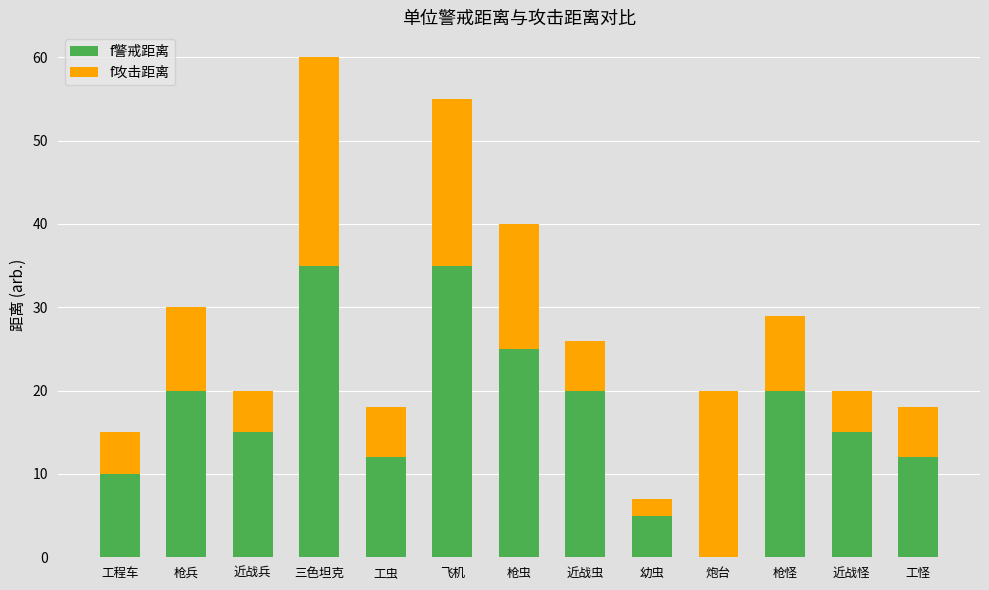

Reading left to right, what are the values for f警戒距离?

工程车=10	枪兵=20	近战兵=15	三色坦克=35	工虫=12	飞机=35	枪虫=25	近战虫=20	幼虫=5	炮台=0	枪怪=20	近战怪=15	工怪=12